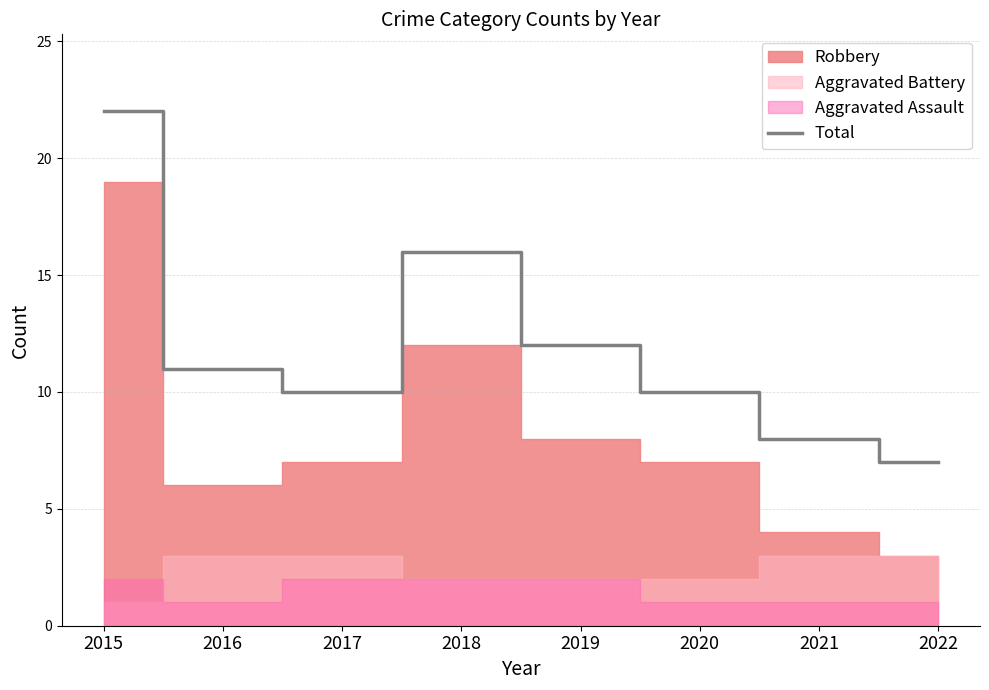

What value does the data have at 2020, to the nearest 10?

10